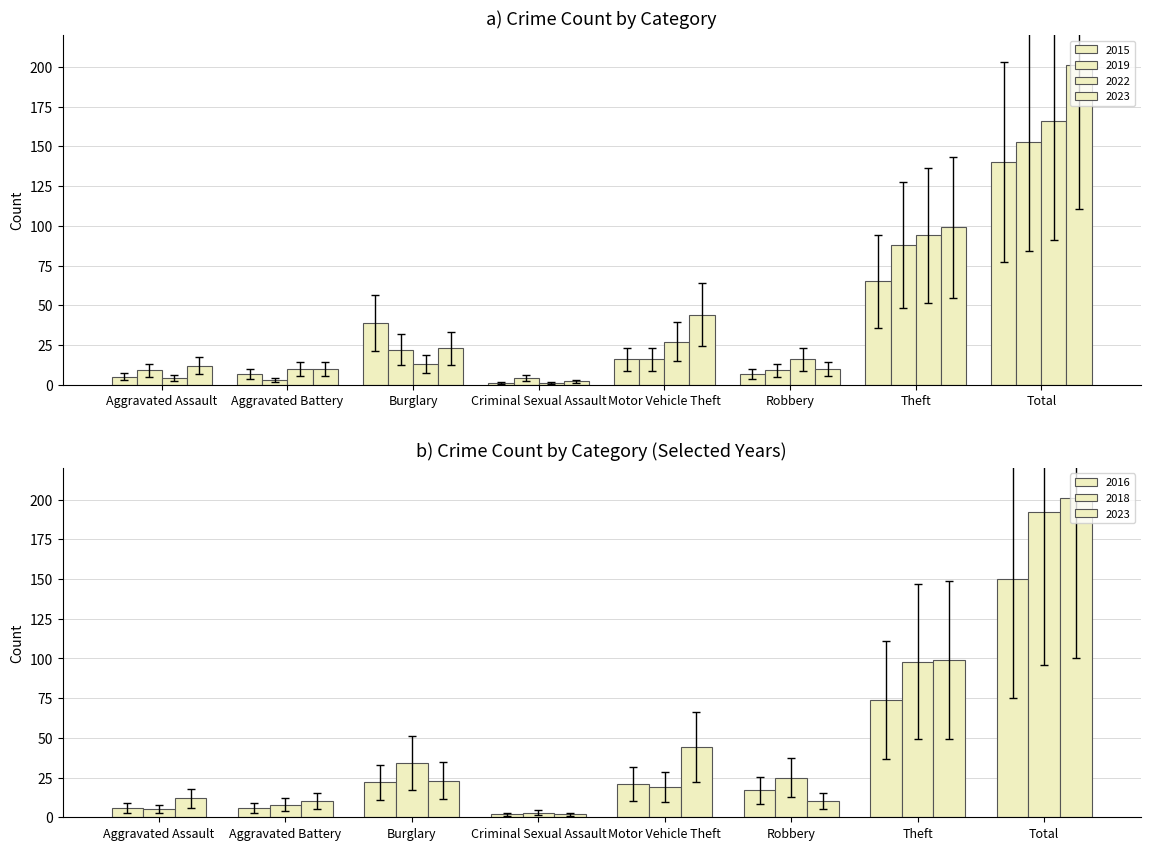

At which category does the chart reach its minimum across all series?

Criminal Sexual Assault